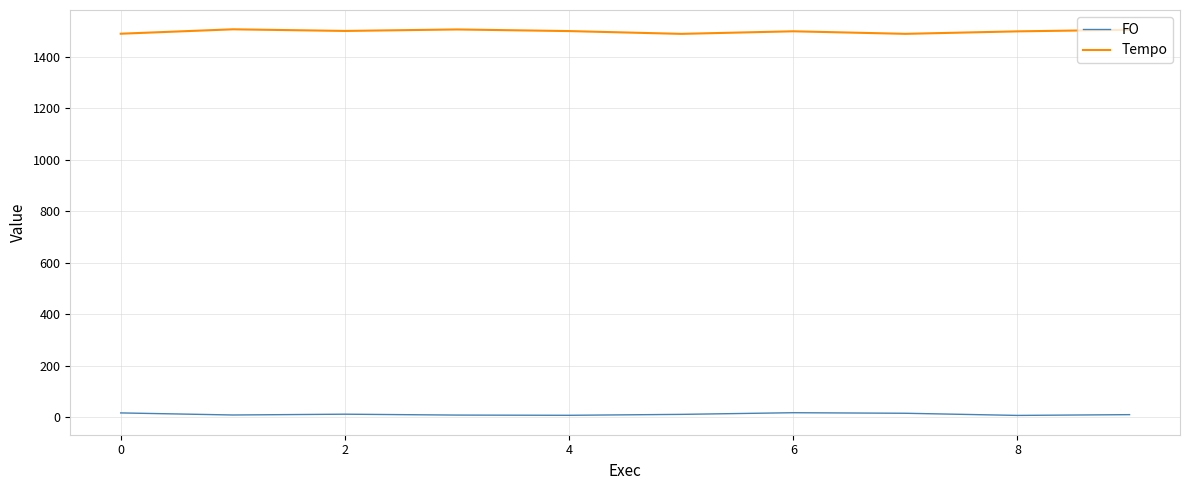

What is the greatest value displayed?

1506.7